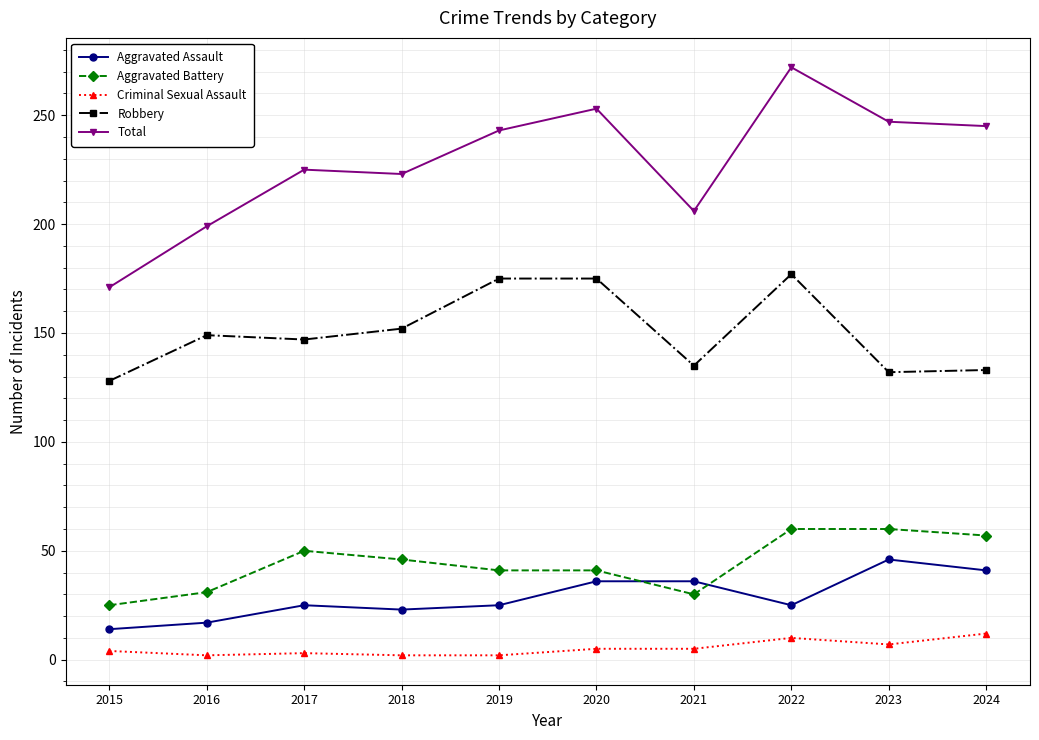

What is the sum of all Robbery values?

1503